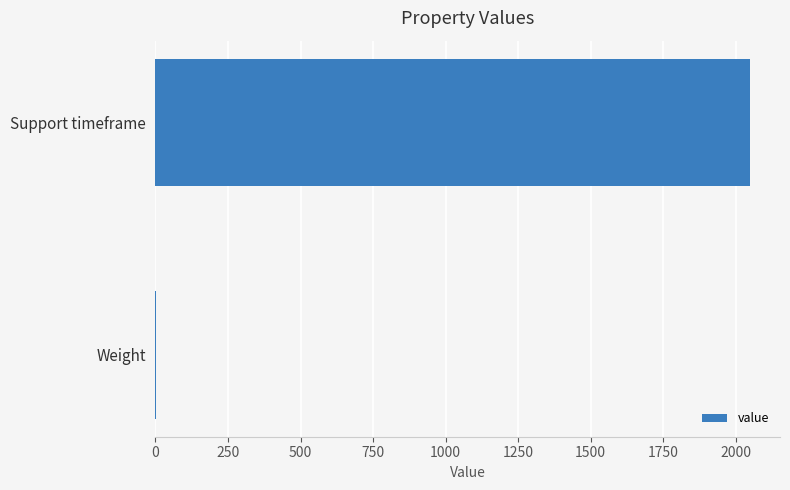

What is the sum of all values?

2051